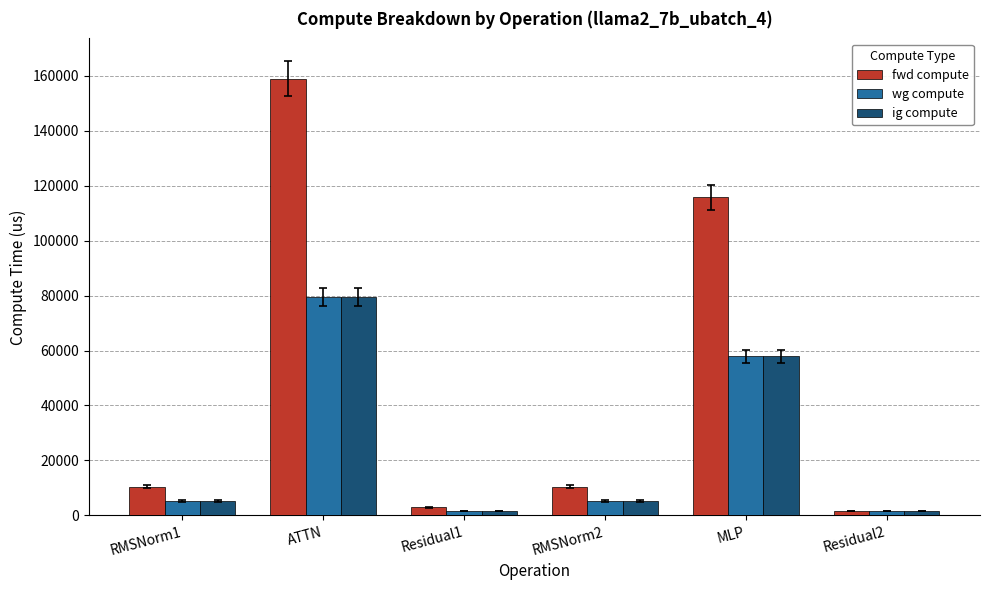

Read the wg compute value at Residual1.

1458.3